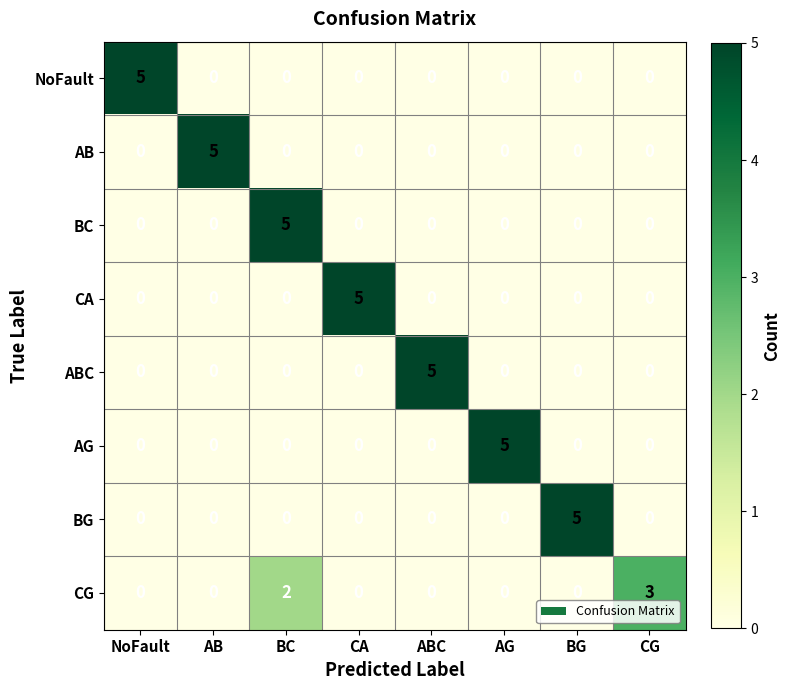

The CA series shows 0 at AG. True or false?

True